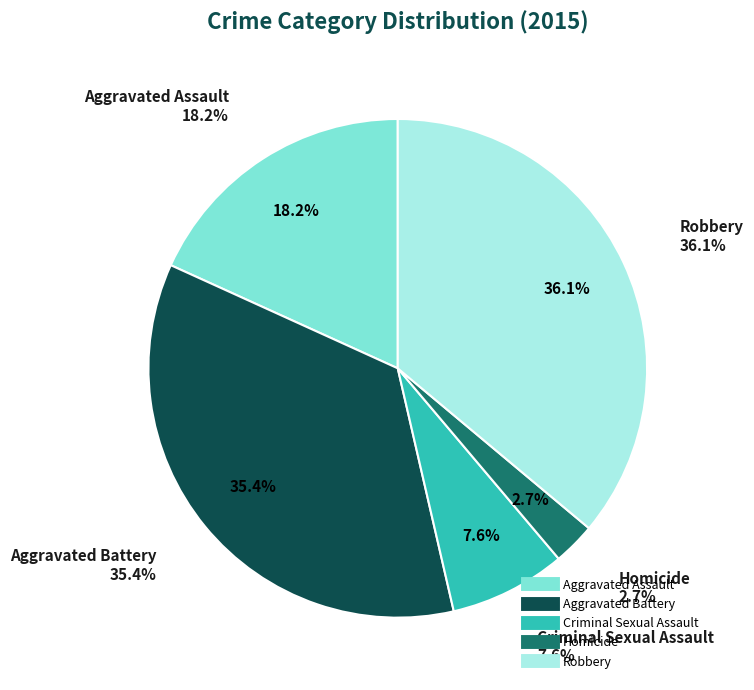

How many segments does this pie chart have?

5